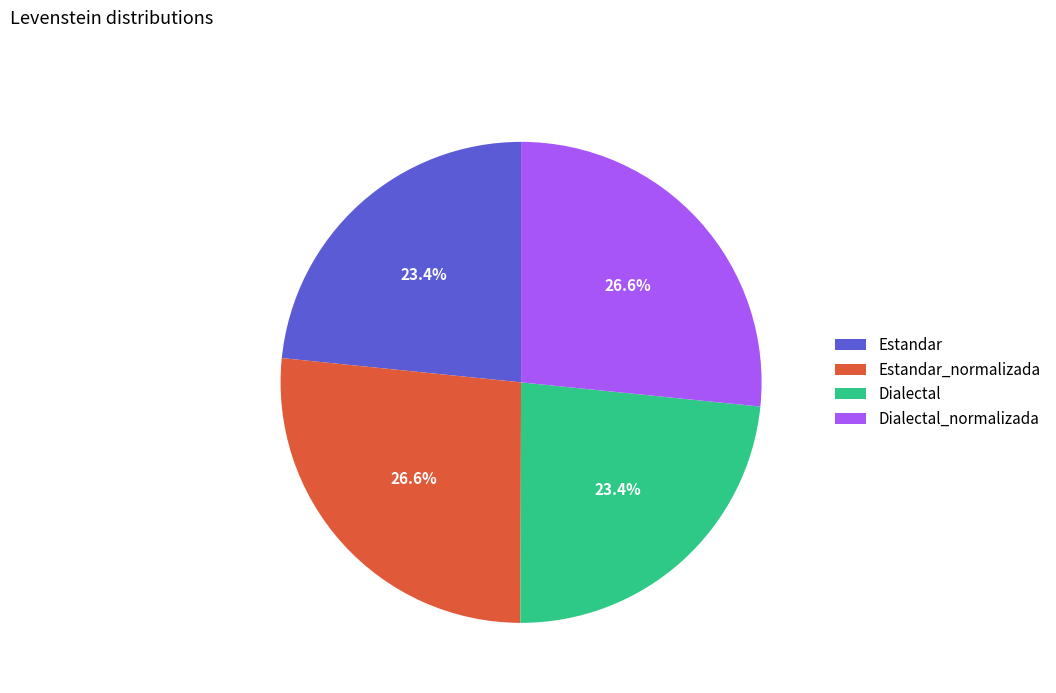

To the nearest percent, what is the difference between the largest and smallest slice percentages?

3%